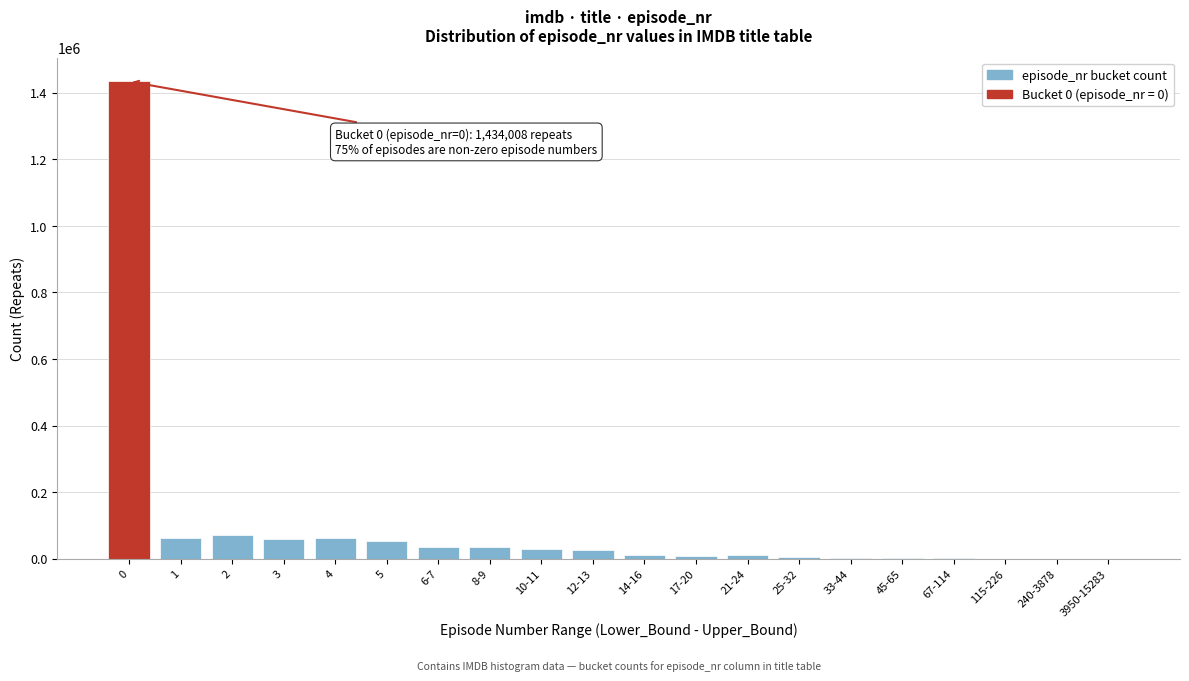

What is the change in value from 2 to 8-9?

-34128